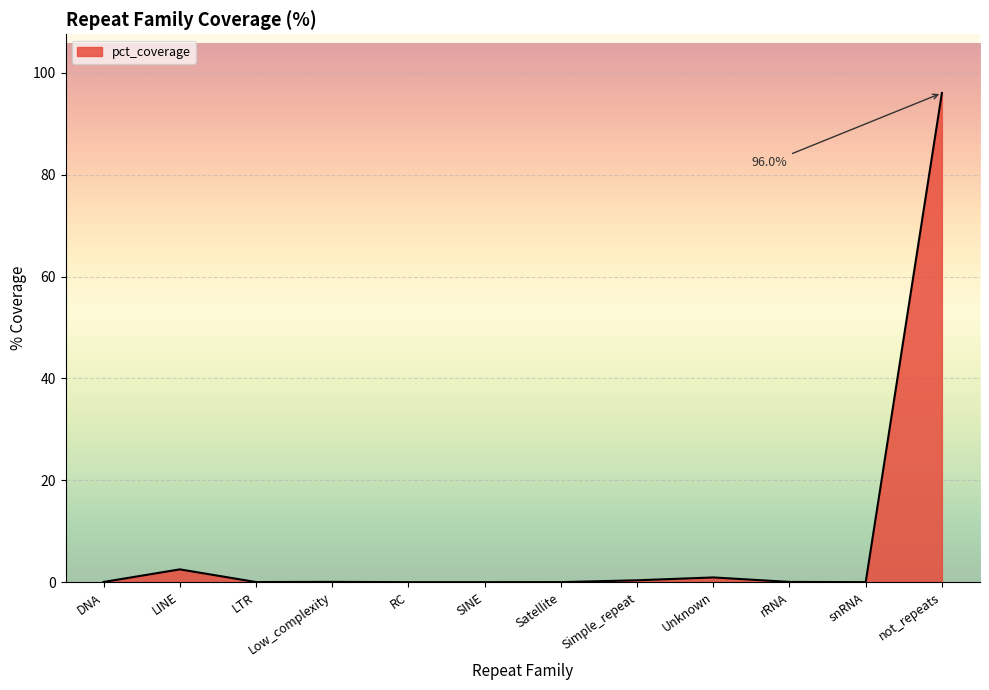

The chart shows a value of 0.0 at RC. True or false?

True